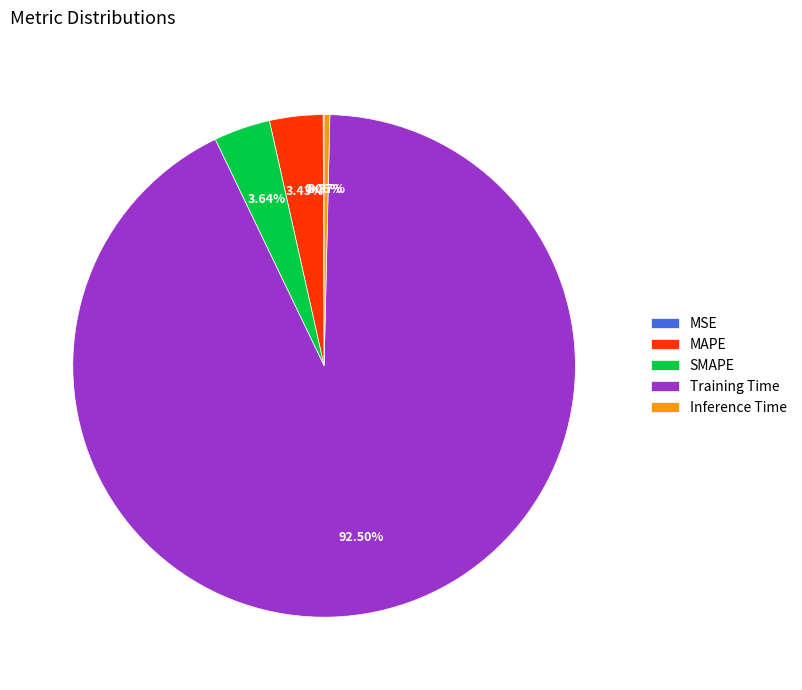

Is Training Time the majority of the pie?

Yes